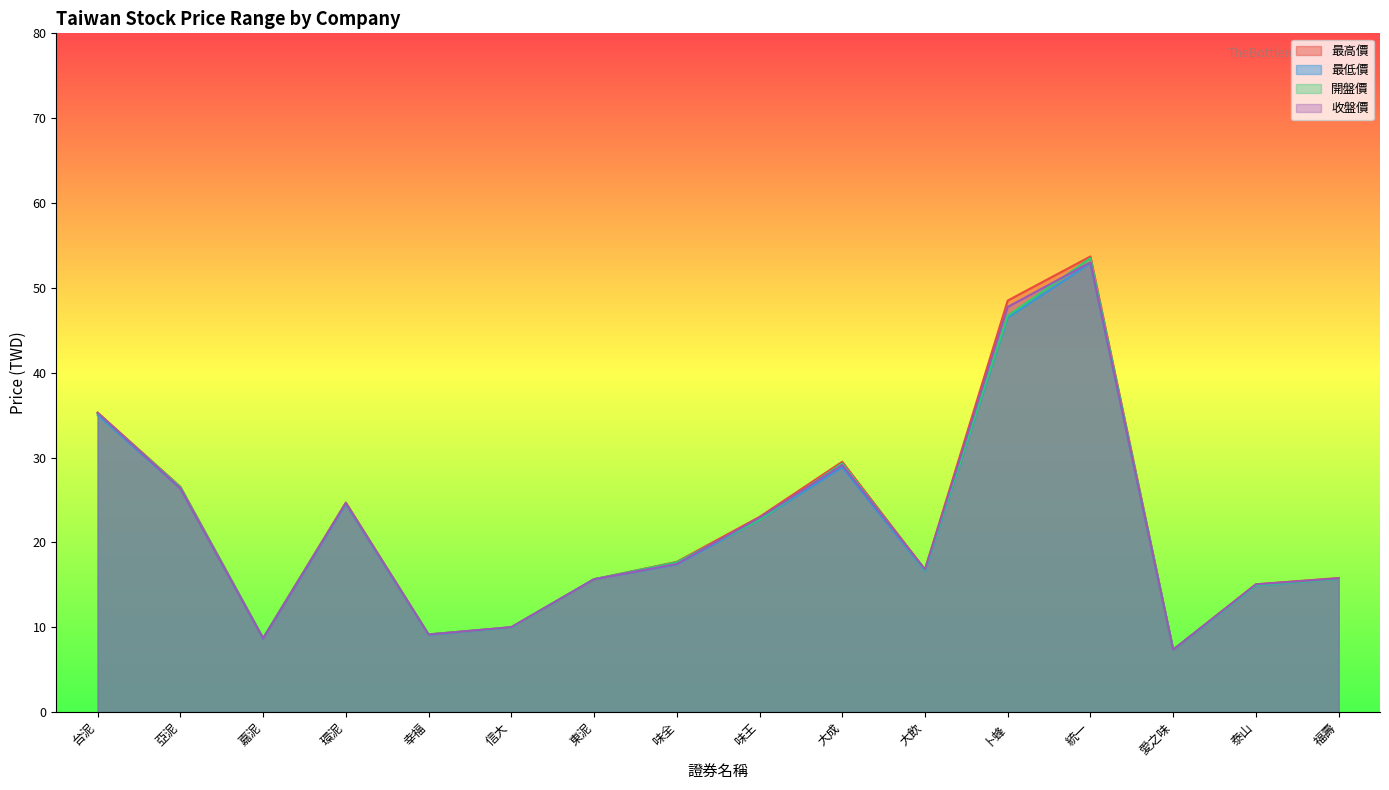

True or false: 最高價 and 開盤價 intersect in this chart.

False